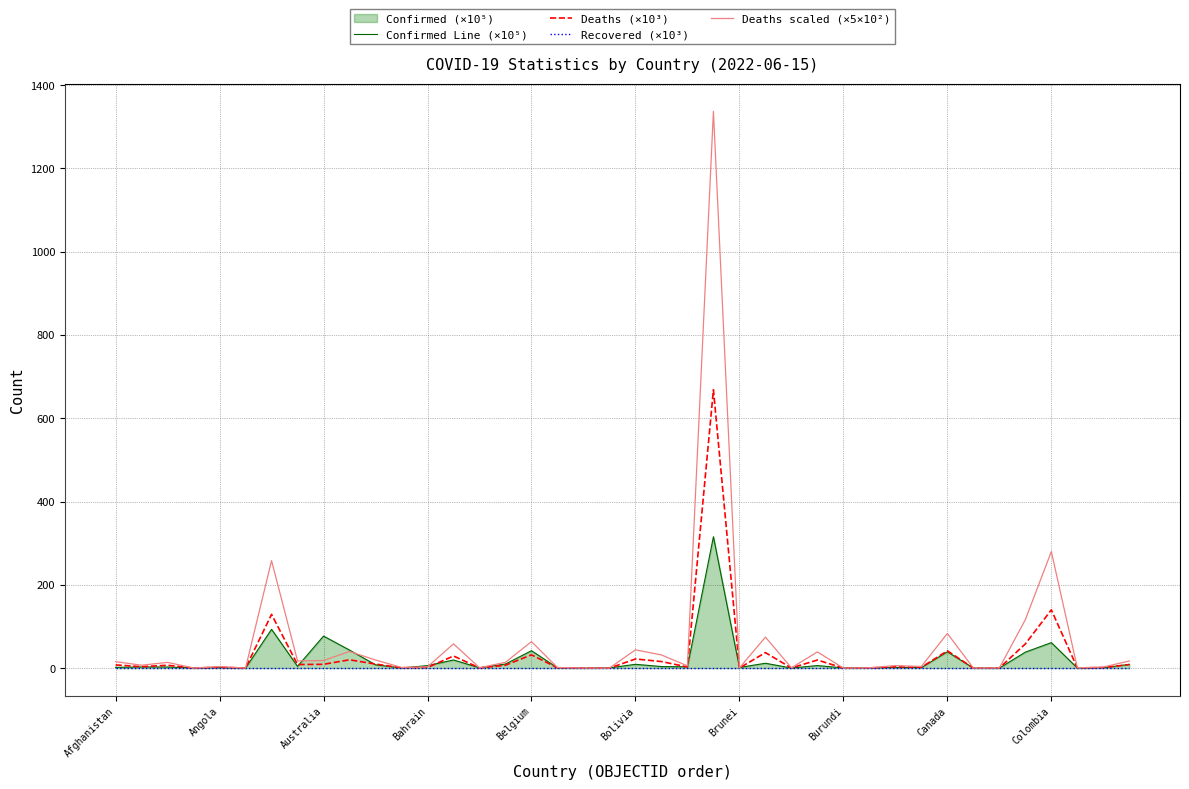

What is the sum of all Deaths scaled (×5×10²) values?

2579.9